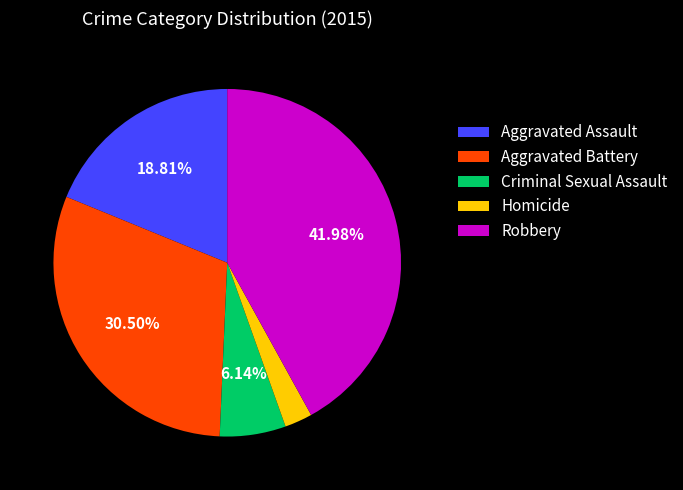

Approximately how many times larger is the value at Aggravated Assault compared to Homicide?

7.3